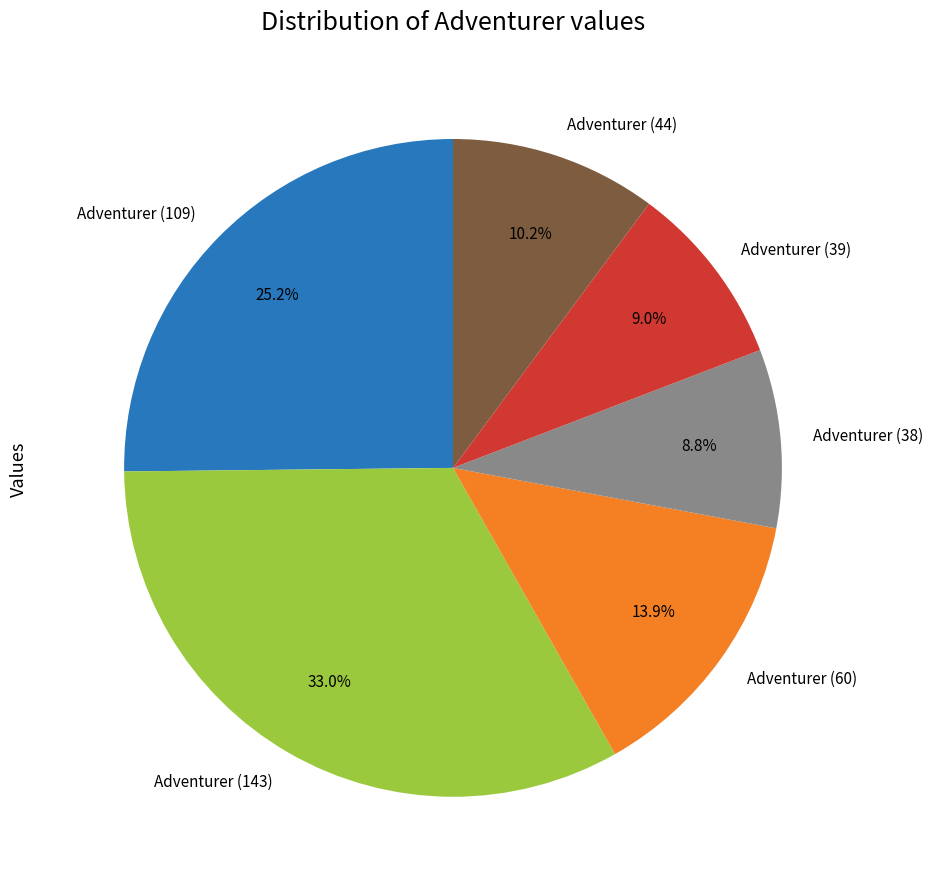

Combined, do Adventurer (38) and Adventurer (60) account for over 50%?

No